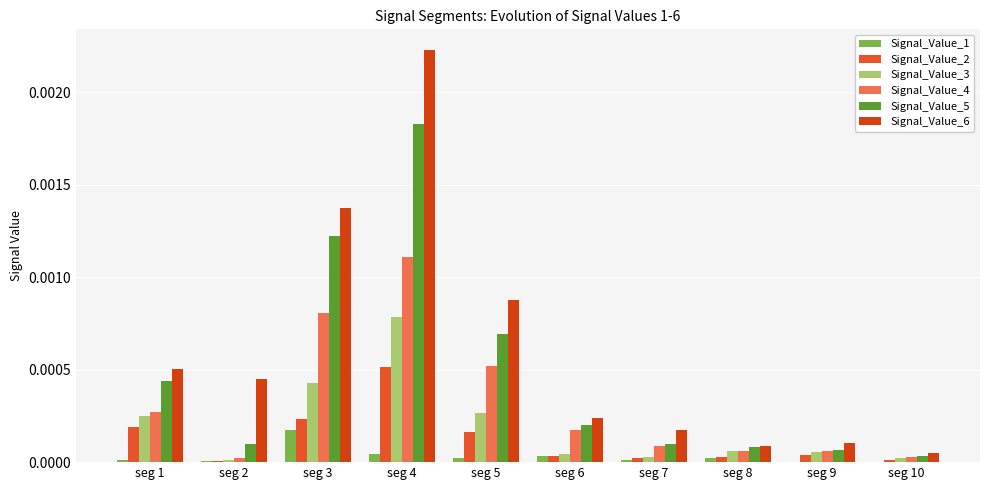

Which has a higher value, seg 5 or seg 1?

seg 5